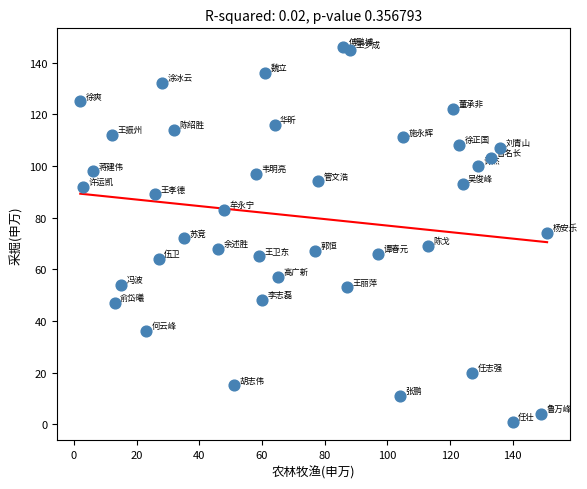

What is the range of Y values (max minus min)?

145